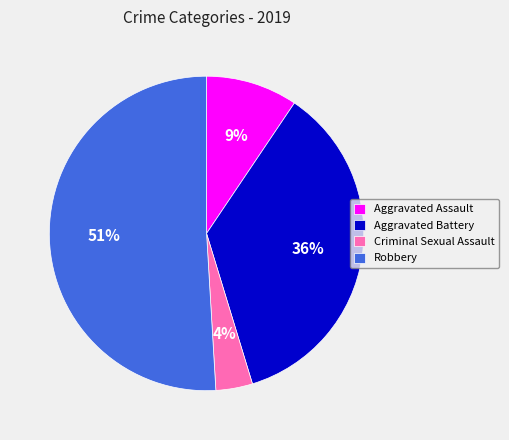

Which has a higher value, Criminal Sexual Assault or Aggravated Assault?

Aggravated Assault